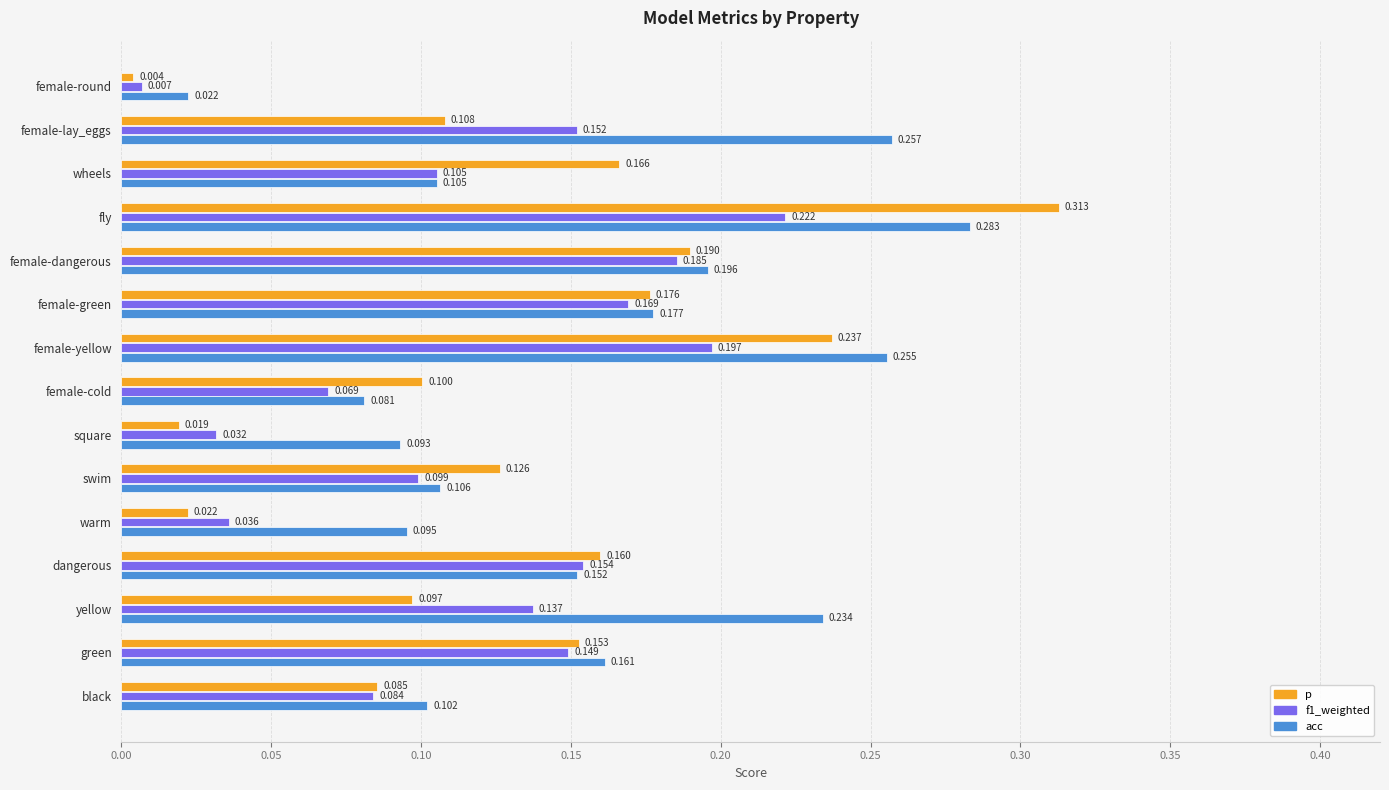

Is the value of p at yellow greater than the value of acc at green?

No